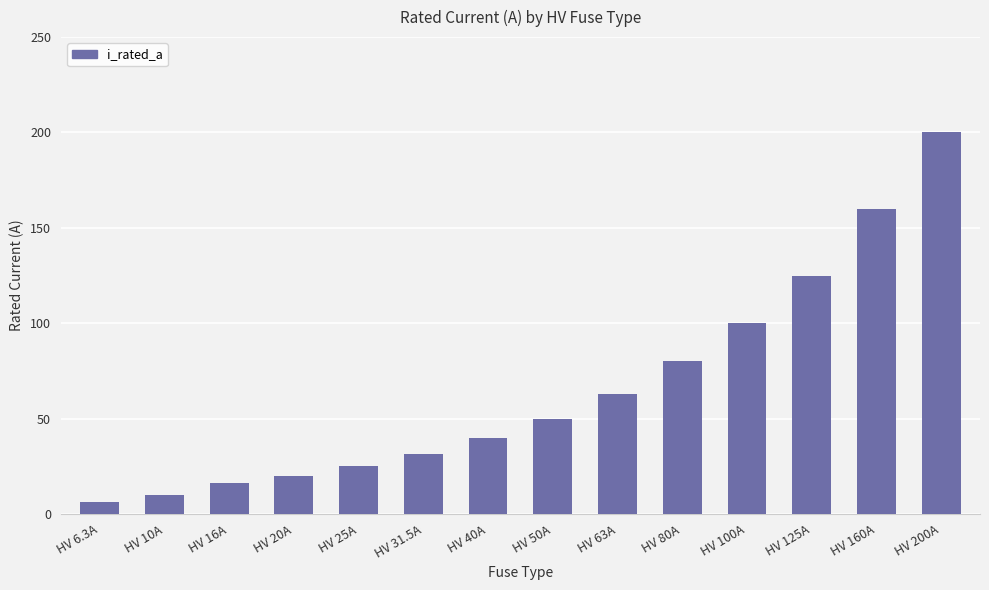

What is the label of the 9th bar from the left?

HV 63A